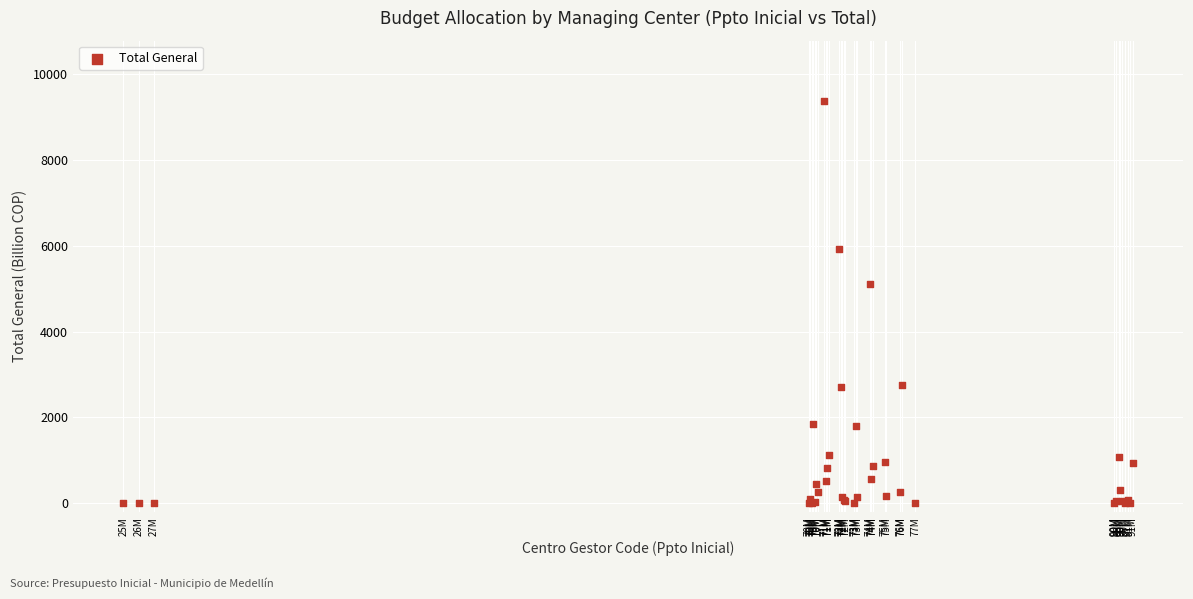

What Y value in the scatter plot is closest to 4682?

5118.0